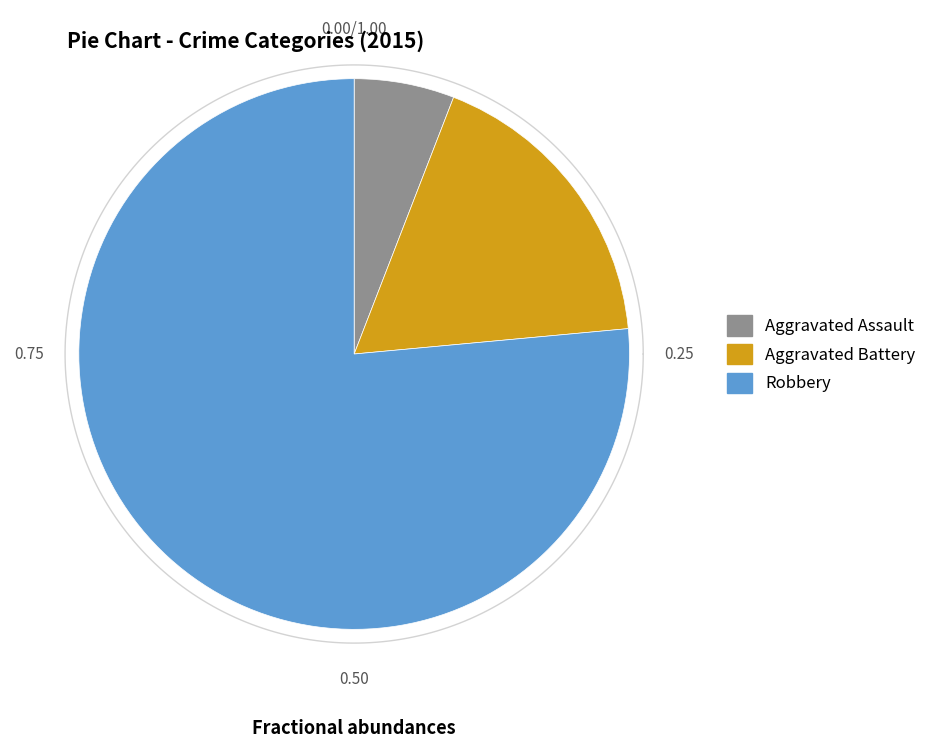

To the nearest percent, what is the difference between the Aggravated Battery and Robbery slice percentages?

59%